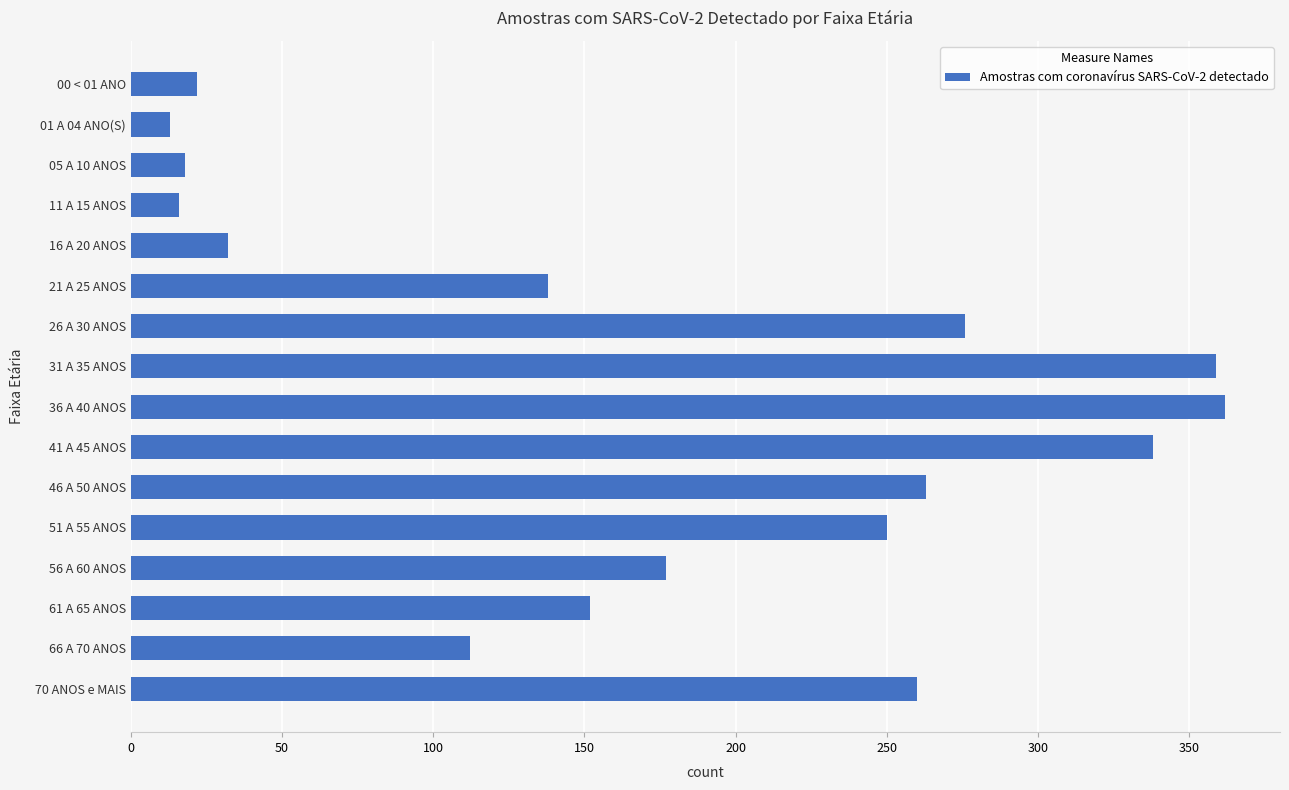

Are the bars horizontal?

Yes